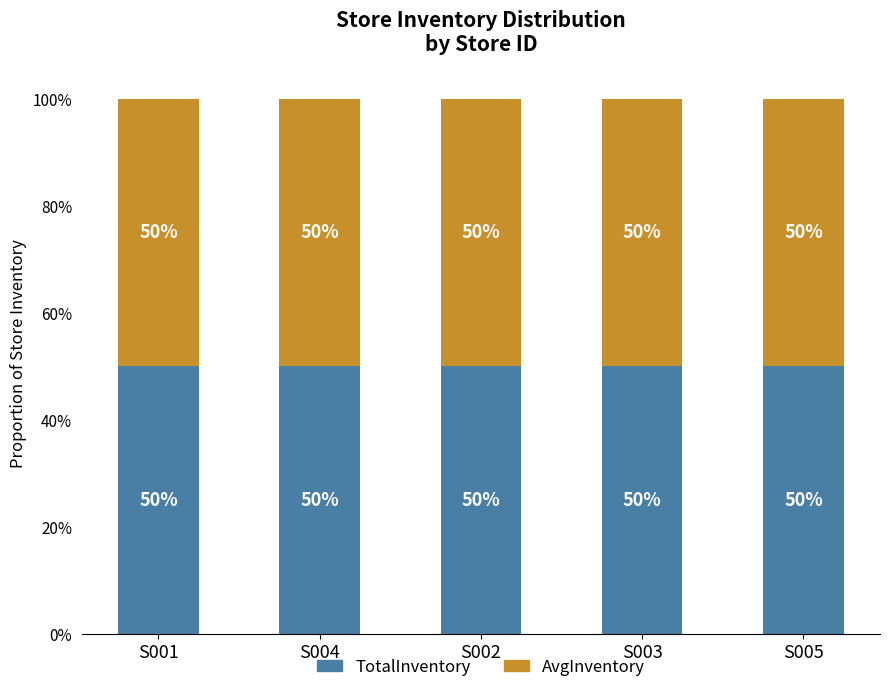

Are the bars grouped side by side (vs. stacked)?

No